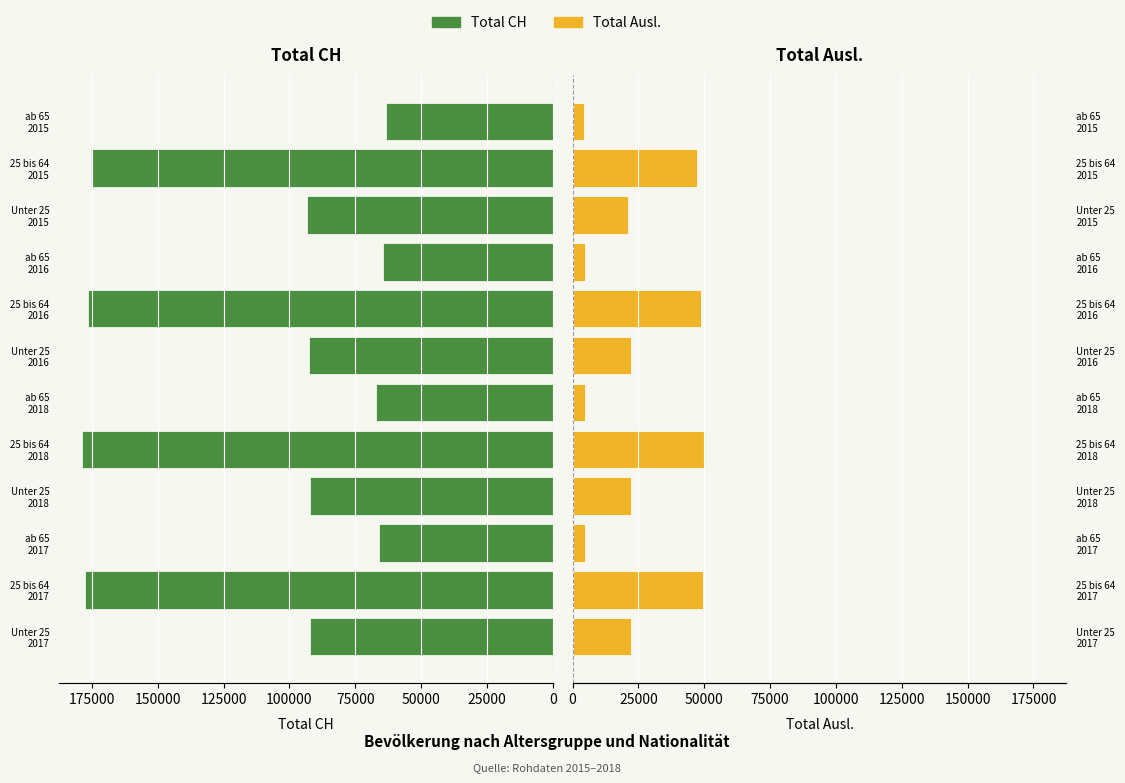

What is the sum of the Total CH values at ab 65 2018 and 25 bis 64 2018?

245808